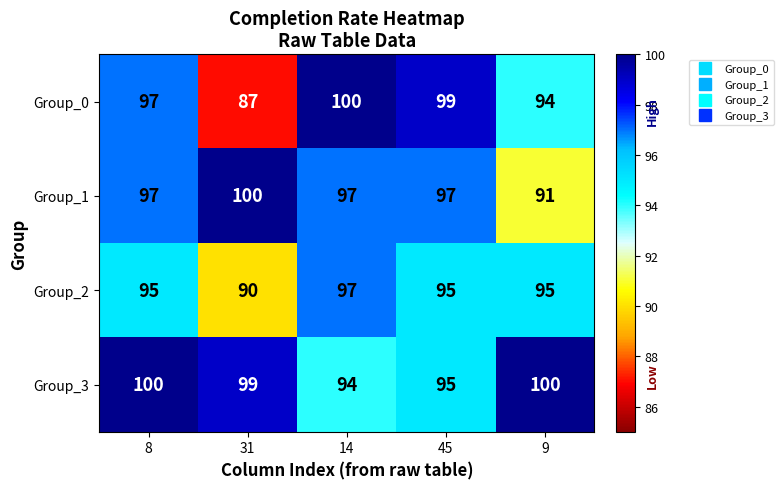

What is the minimum value shown in the chart?

87